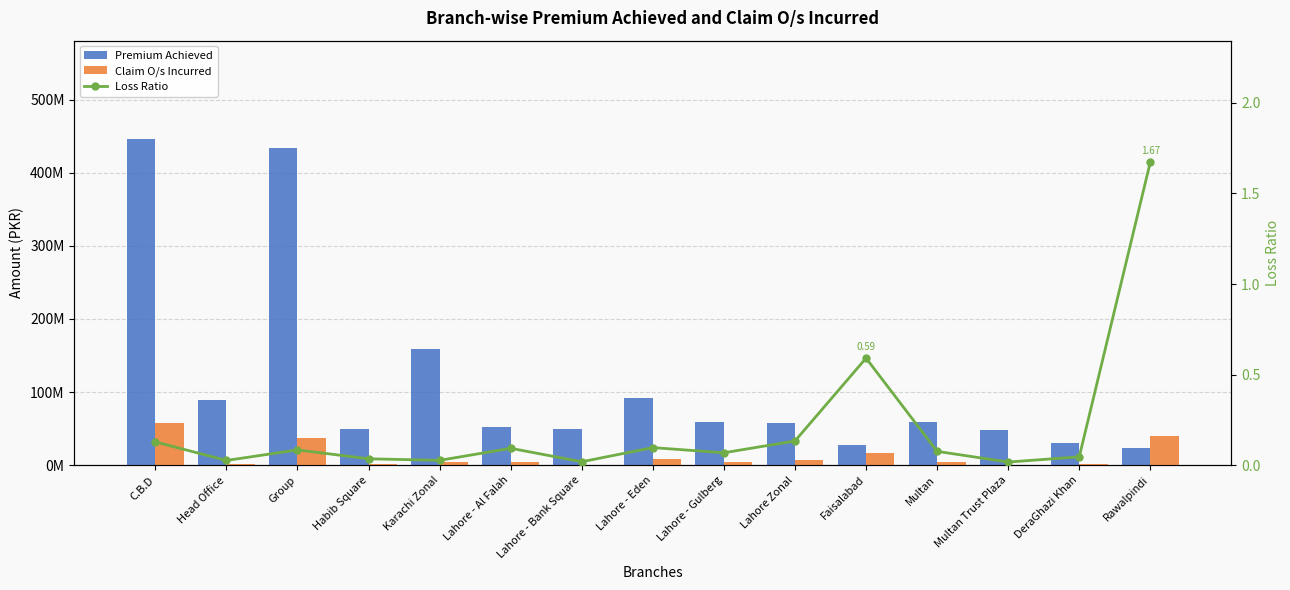

What is the lowest value of the Claim O/s Incurred series?

859094.0